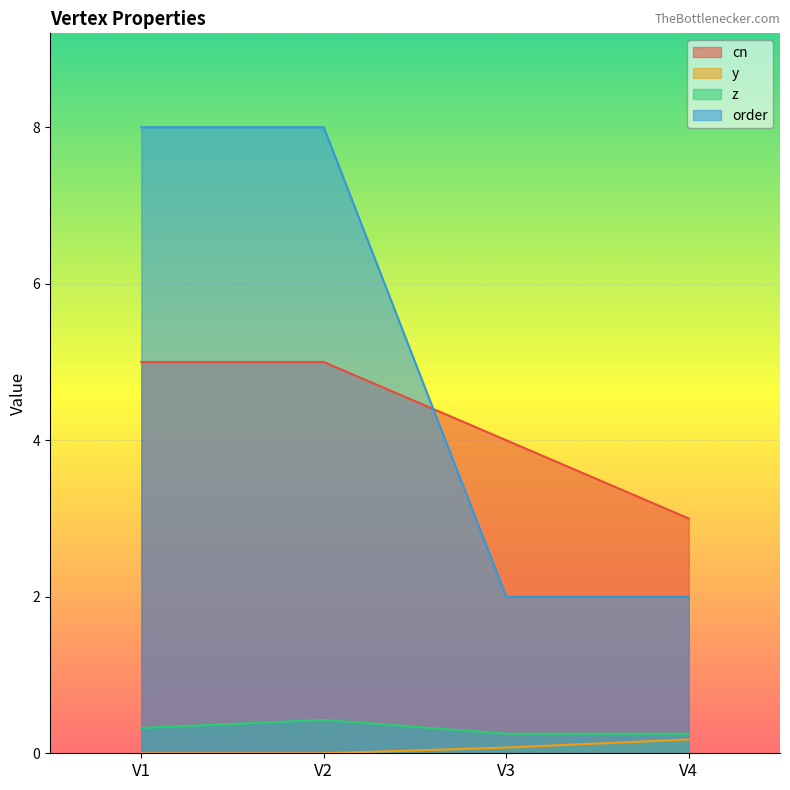

What is the value of the y point at the 3rd from the left?

0.1